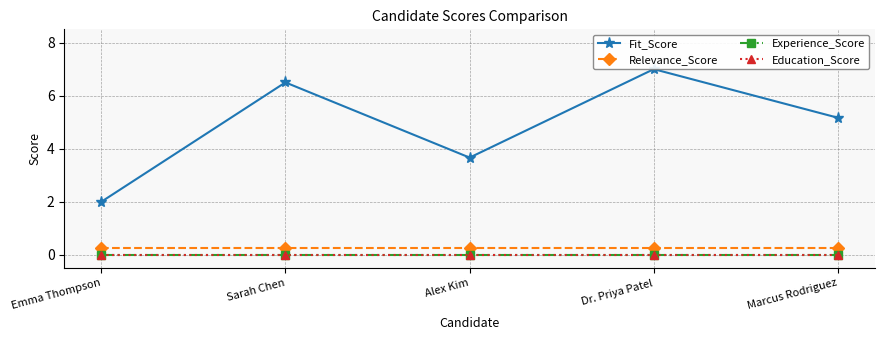

What is the label of the 3rd point from the right?

Alex Kim